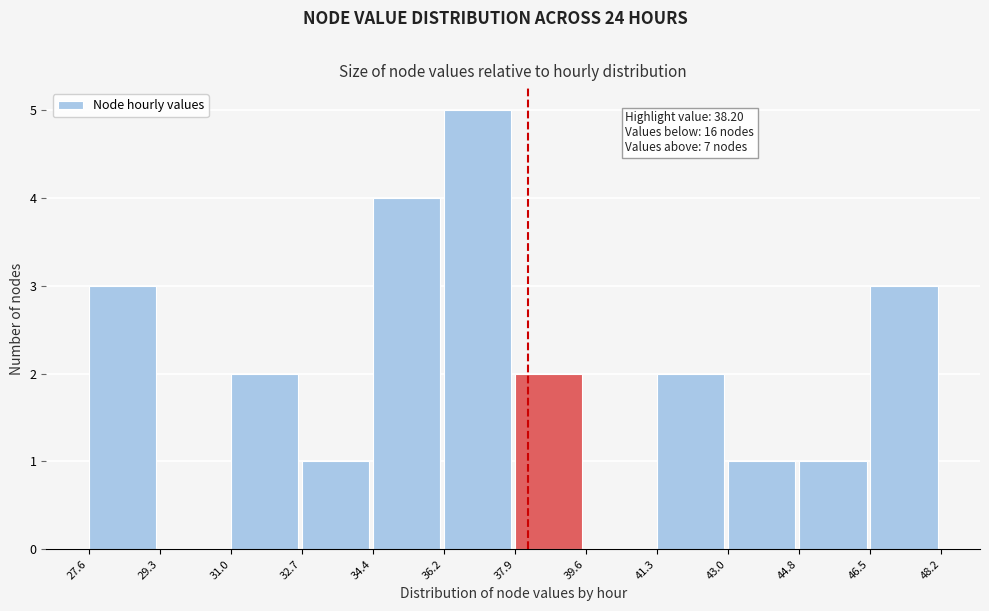

Over which range of the x-axis is the bar tallest?

36.2 to 37.9